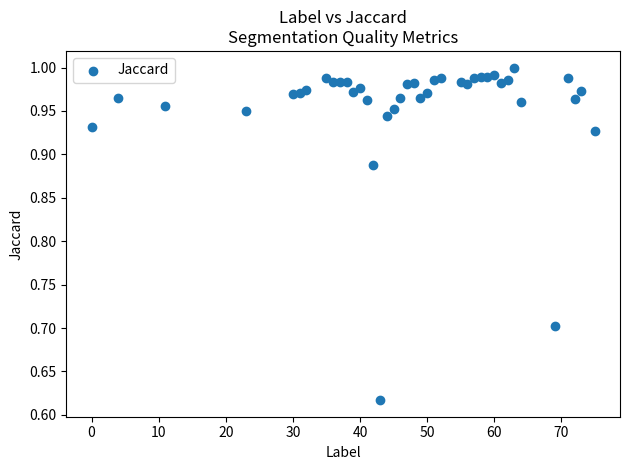

What is the range of X values (max minus min)?

75.0